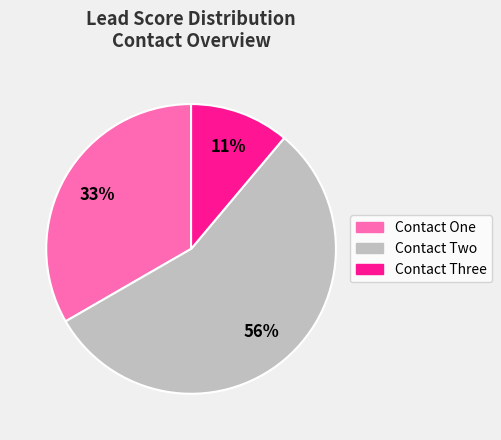

Rank the categories by value from highest to lowest.

Contact Two, Contact One, Contact Three